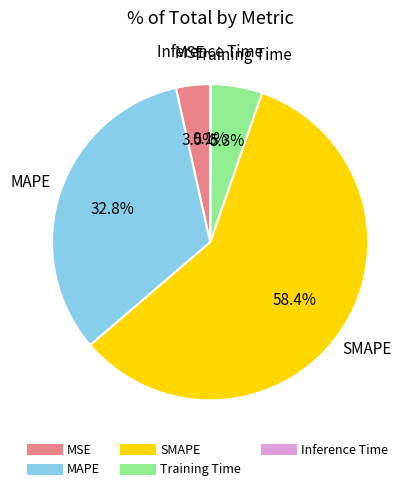

What is the largest slice in the pie chart?

SMAPE